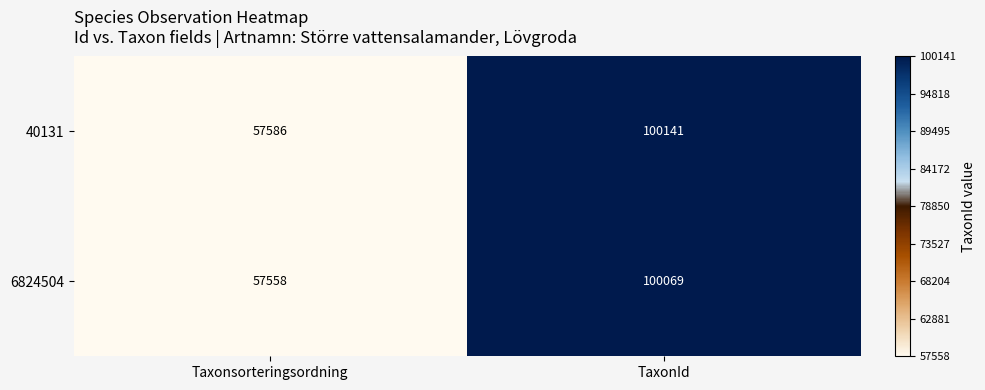

Rank the series by their maximum value, from lowest to highest.

6824504, 40131